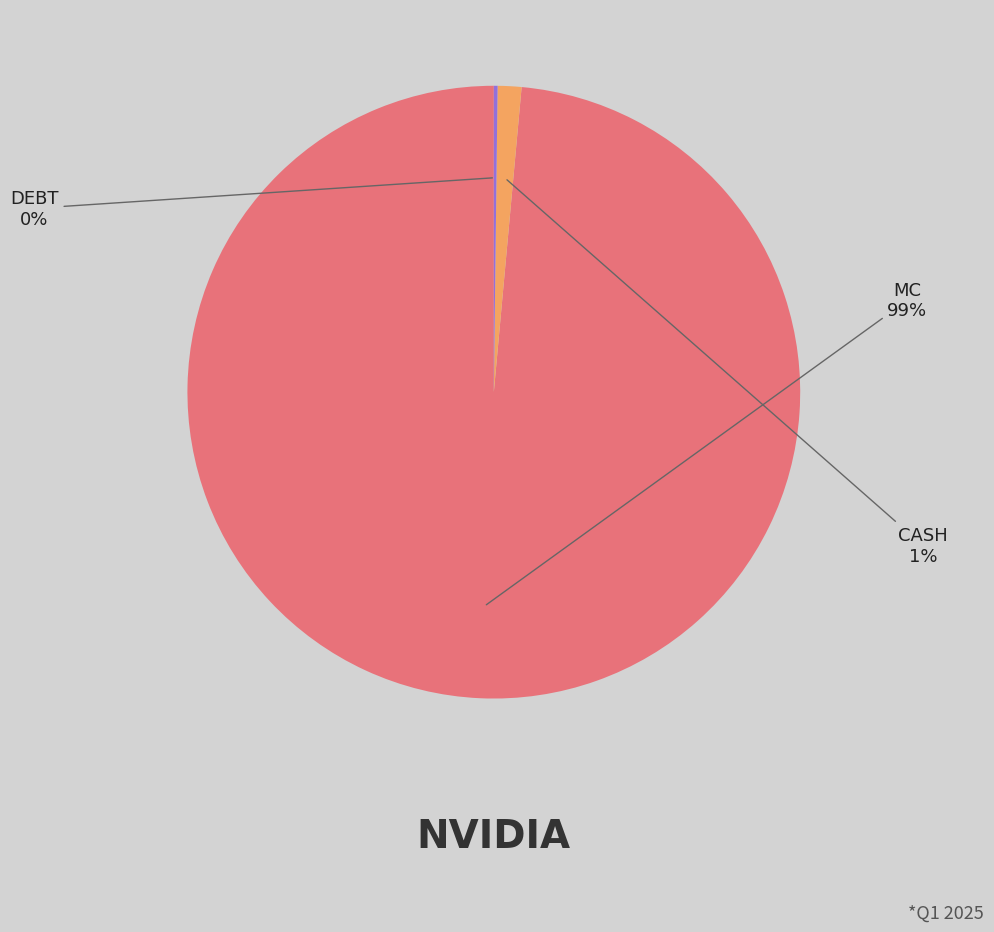

To the nearest percent, what is the average slice percentage?

33%